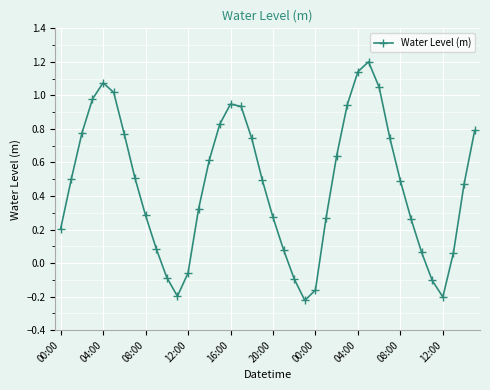

How many values are below zero?

8